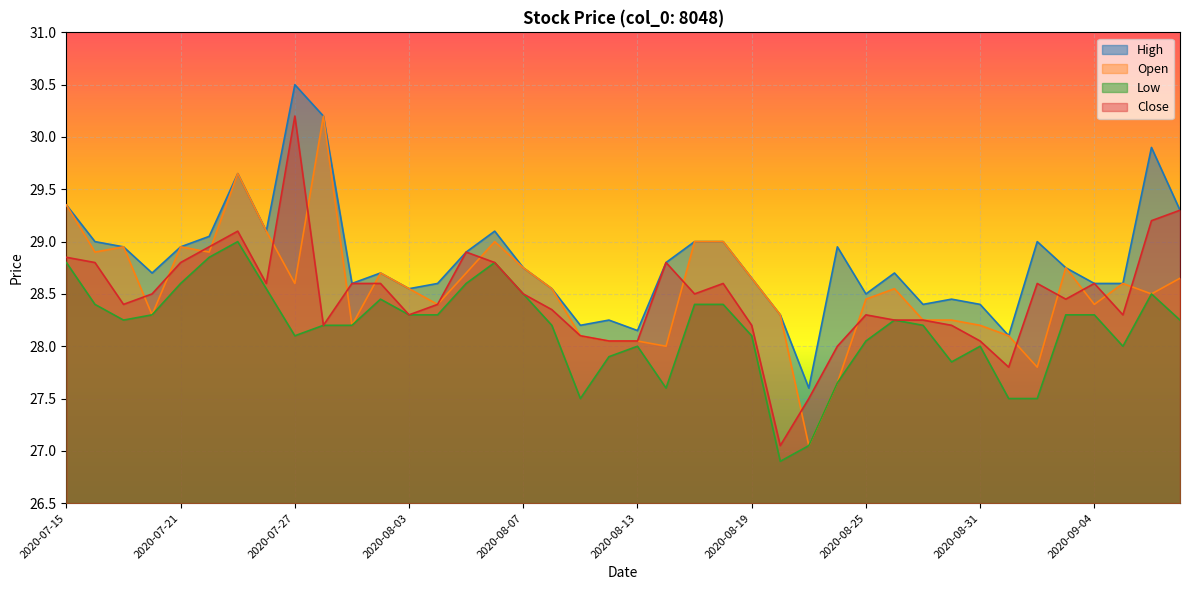

True or false: Close and High cross at least once.

False